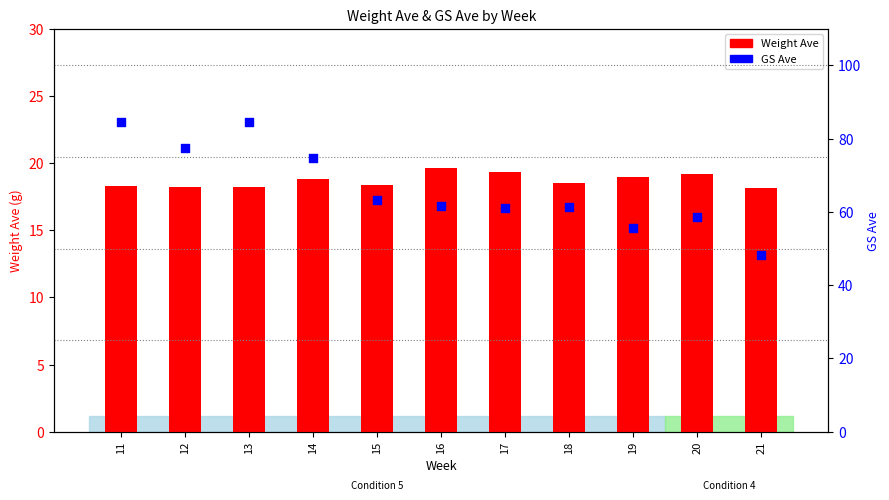

What are all the series names shown in the legend?

Weight Ave, GS Ave